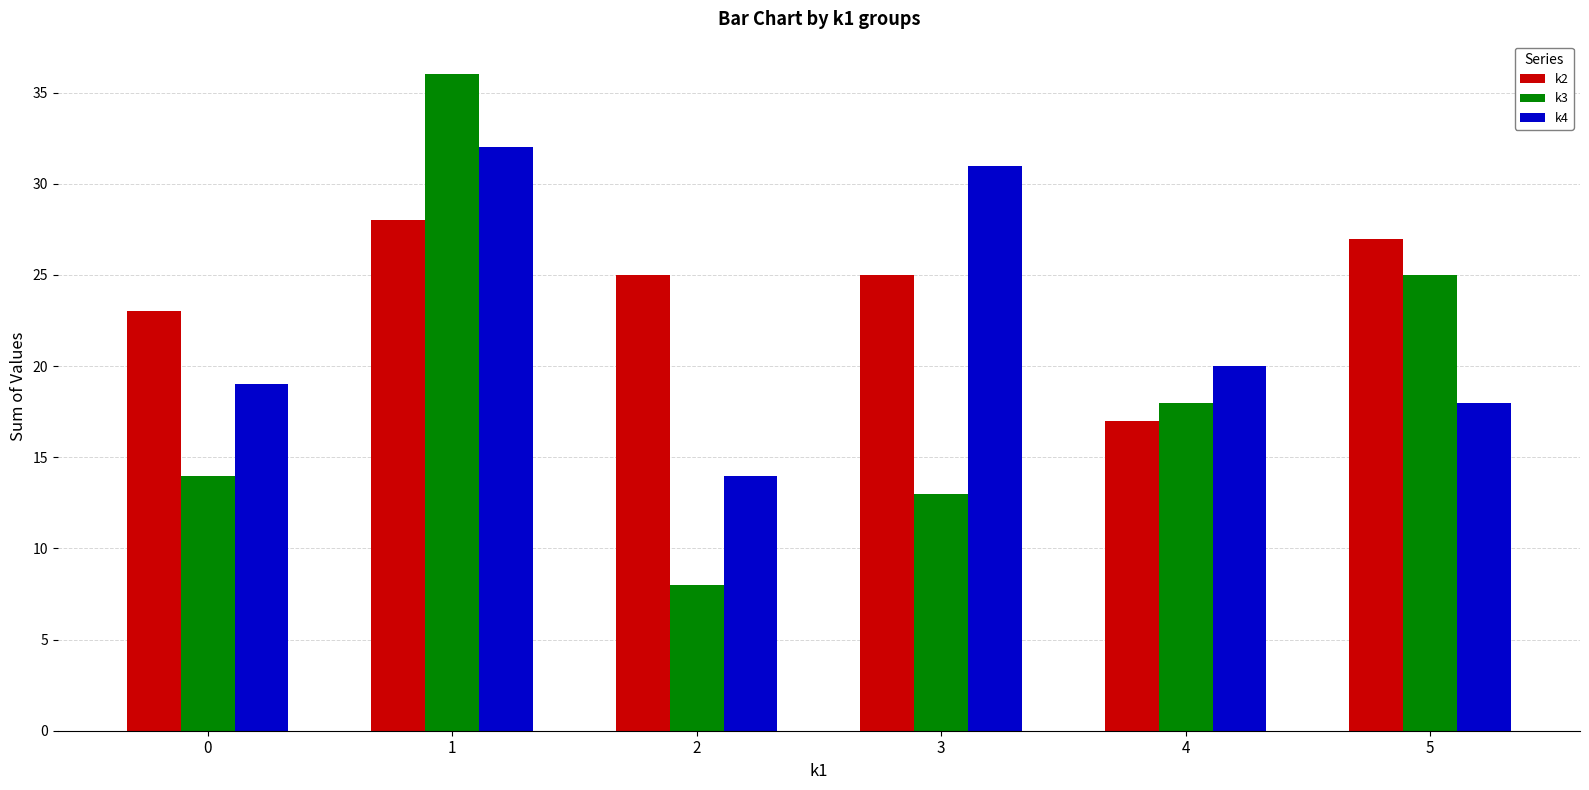

Reading left to right, transcribe all the data shown in this chart.

k2: 23	28	25	25	17	27
k3: 14	36	8	13	18	25
k4: 19	32	14	31	20	18